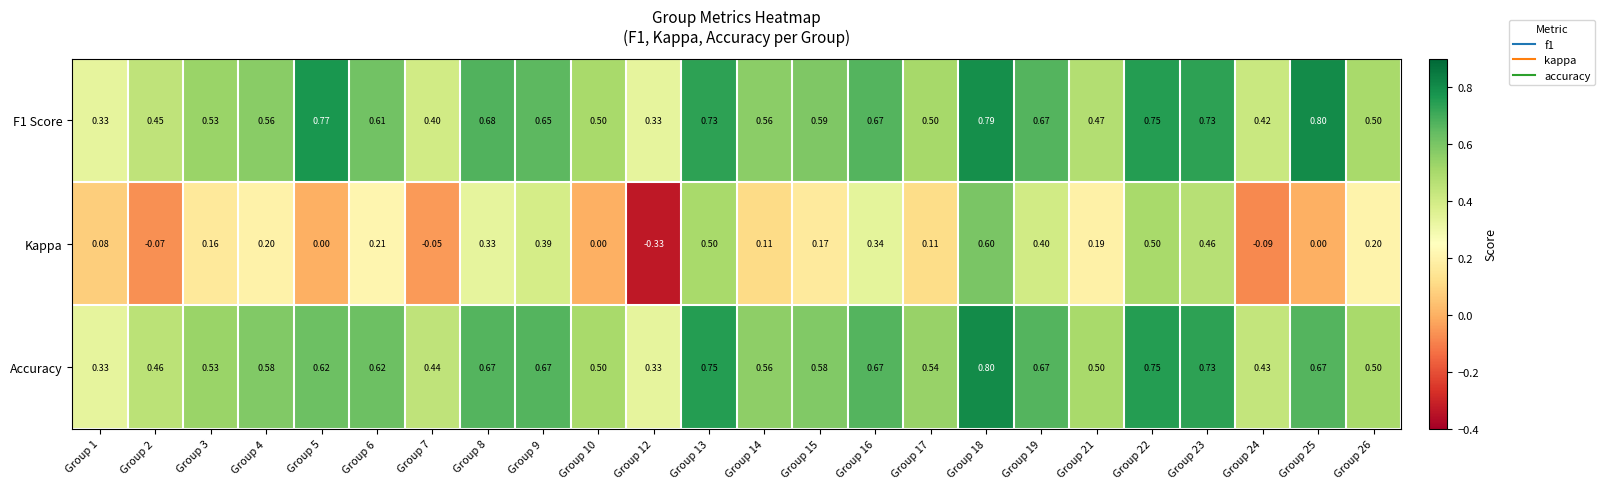

Is the value of F1 Score at Group 23 greater than the value of Accuracy at Group 15?

Yes